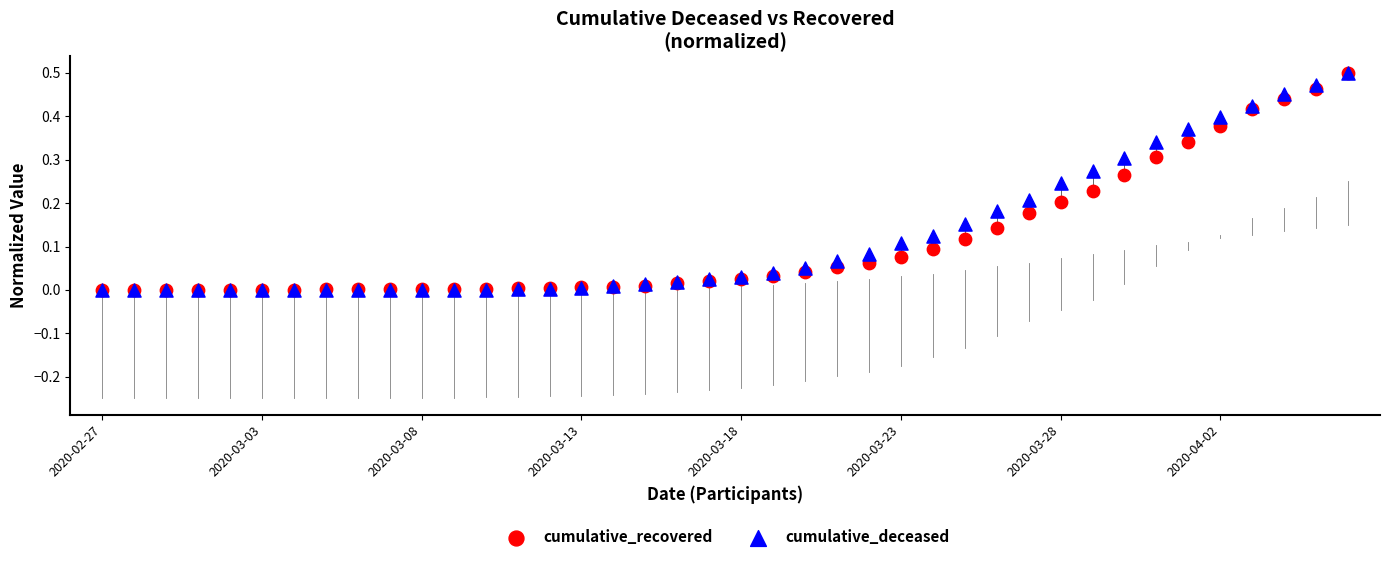

Which series has the widest spread of Y values?

cumulative_deceased